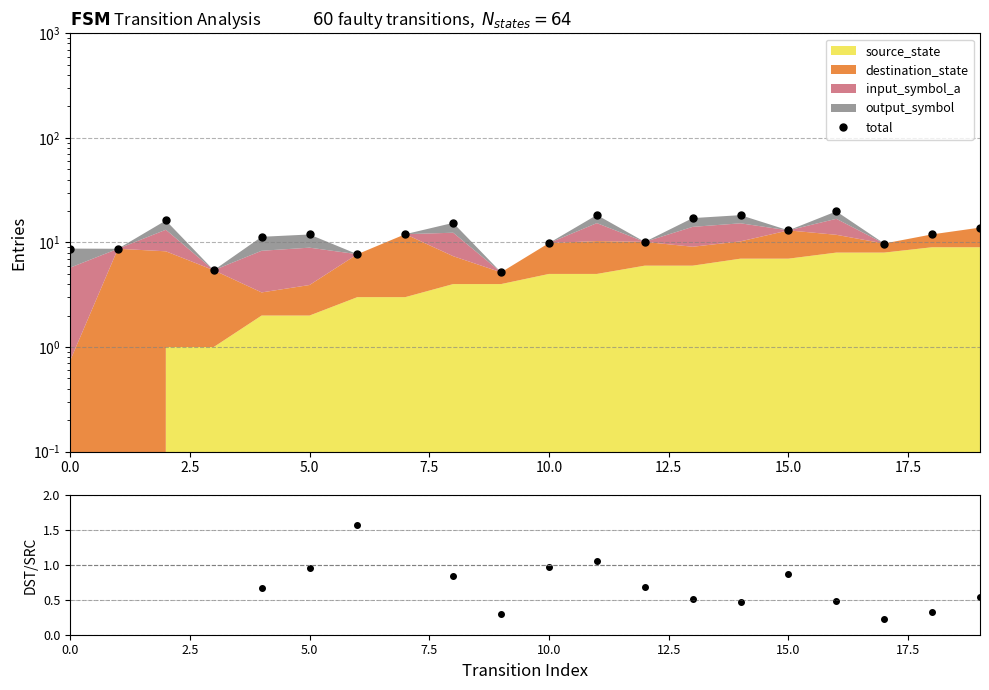

What is the spread (max minus min) of values at 14?

17.8